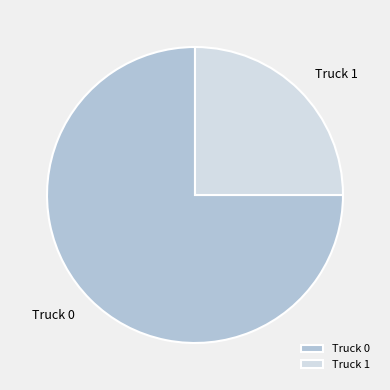

Which slice is the largest?

Truck 0